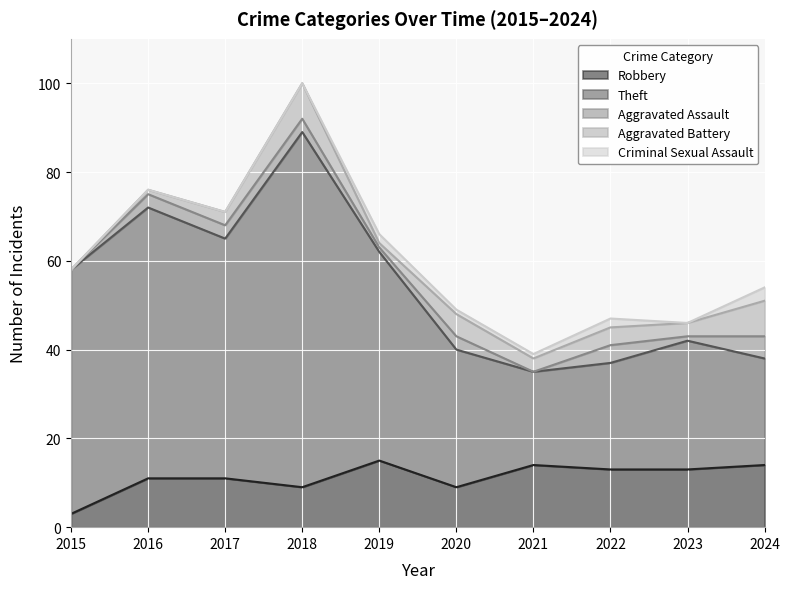

True or false: Aggravated Battery and Aggravated Assault cross at least once.

False